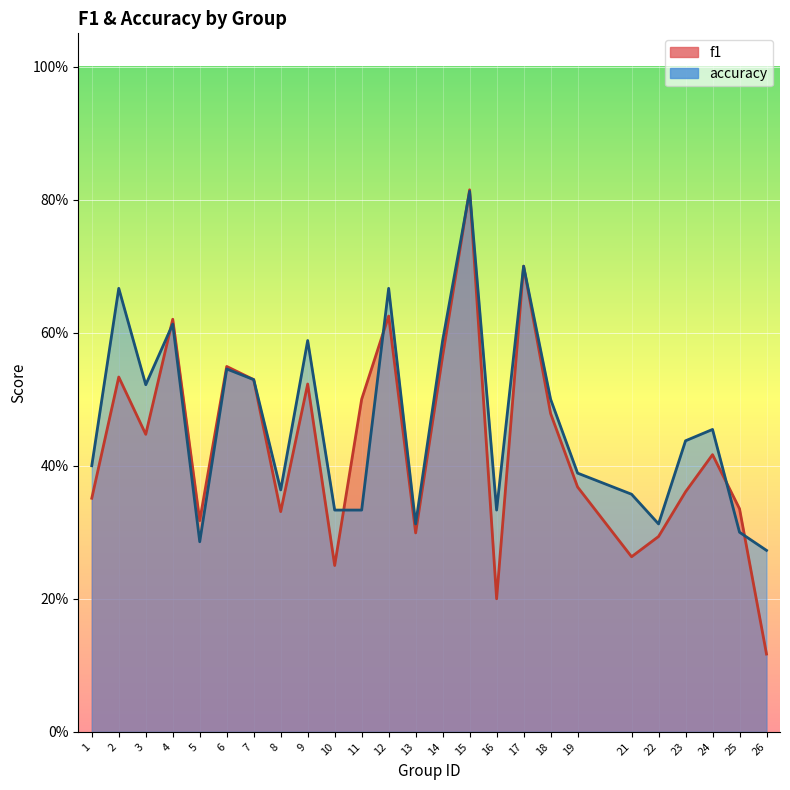

What are all the series names shown in the legend?

f1, accuracy